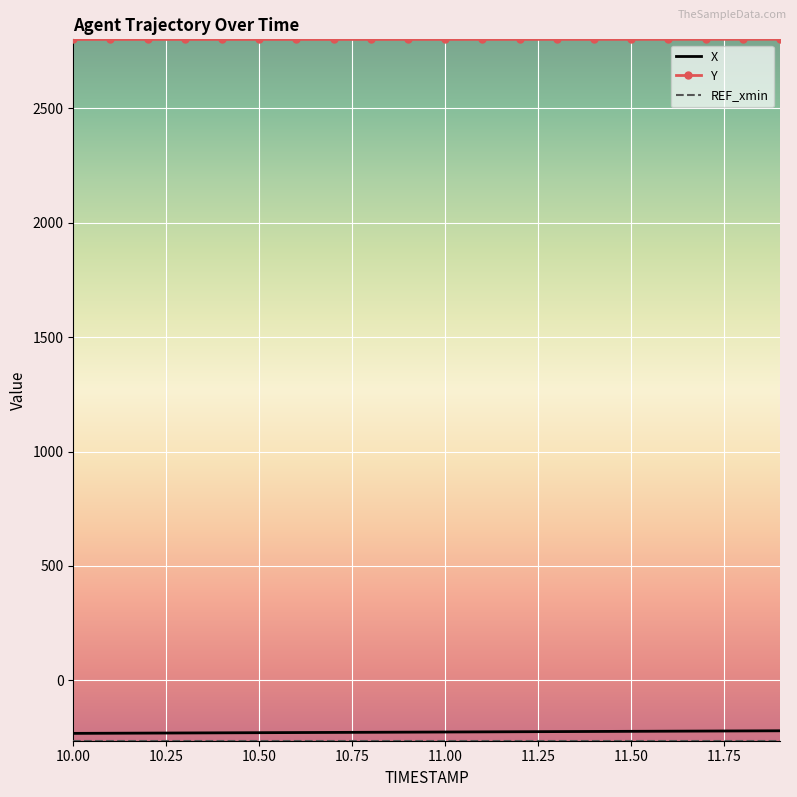

What is the maximum value for X?

-220.6